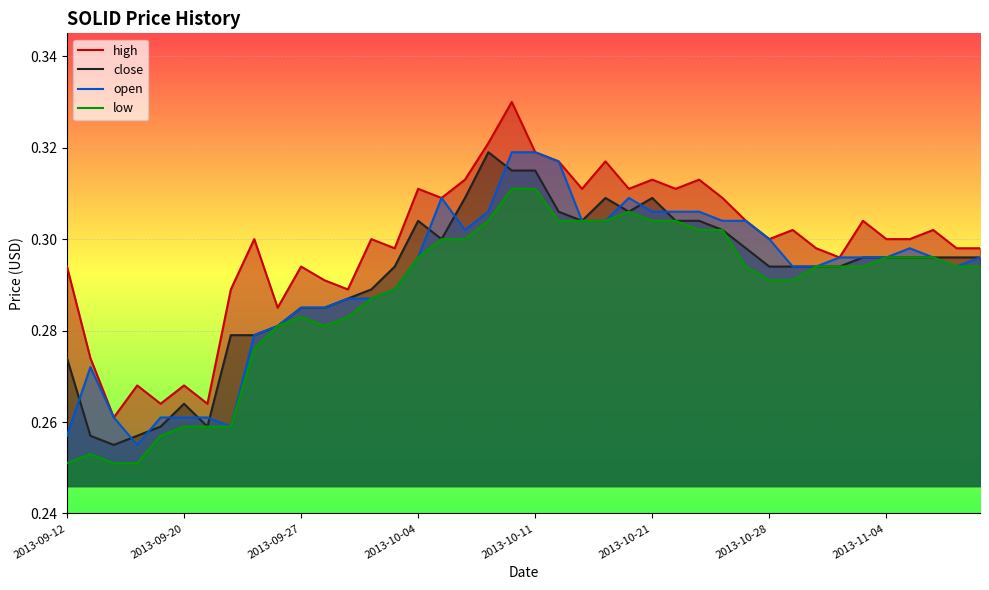

At which category is the sum across all series the highest?

19